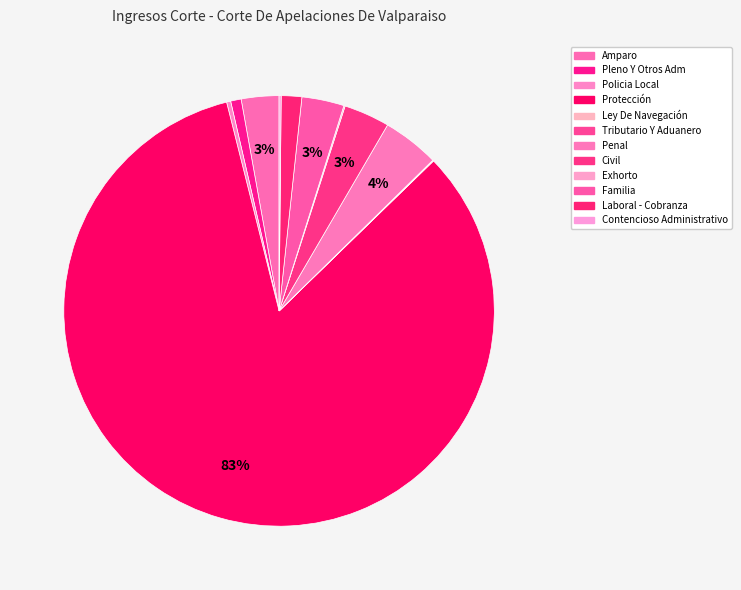

Which category has the smallest portion of the pie?

Ley De Navegación